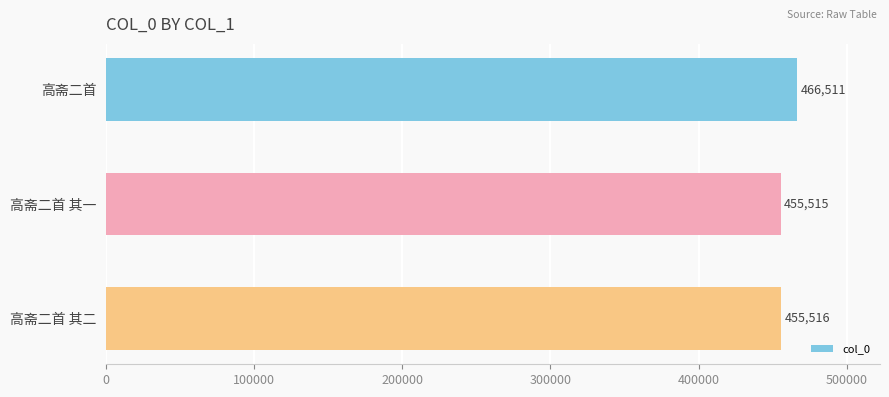

Which category has the lowest value across all series?

高斋二首 其一